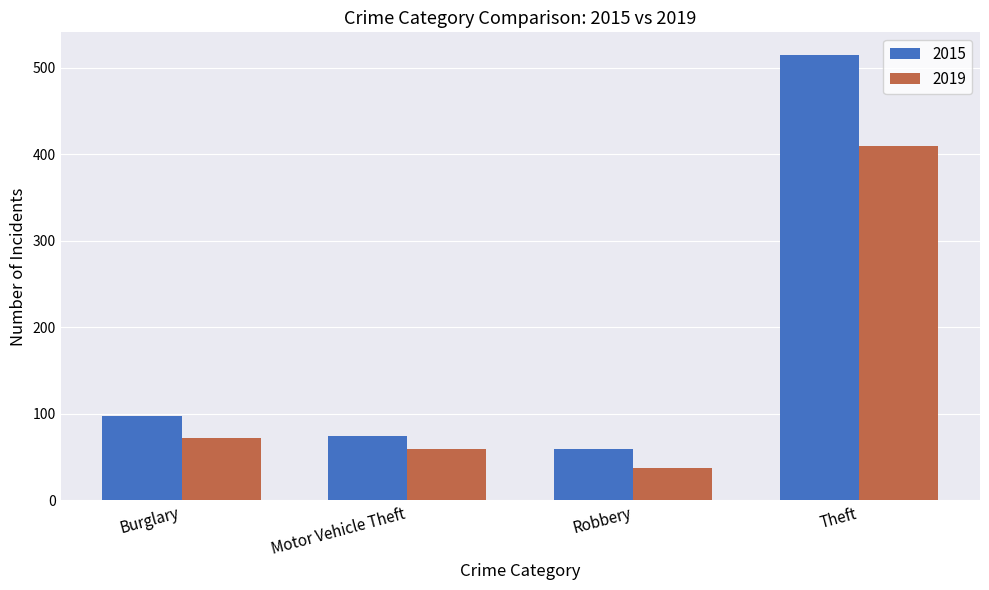

Reading right to left, list all the values displayed in this chart.

2015: 515	59	75	98
2019: 409	38	60	72